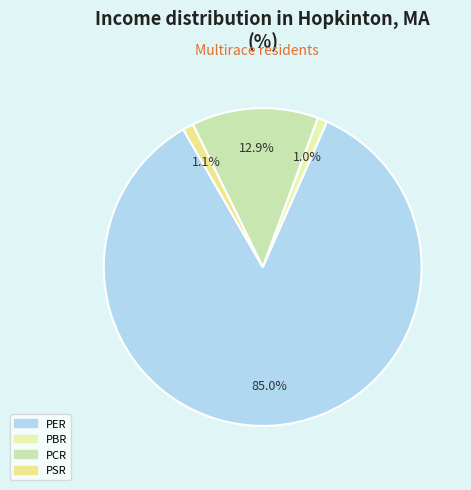

To the nearest percent, what is the combined percentage of PBR and PER?

86%